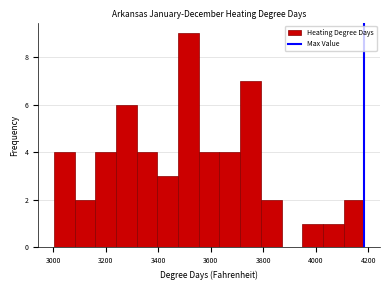

Around what value on the x-axis is the tallest bar? Give the approximate position of its centre, as read against the axis.

3520